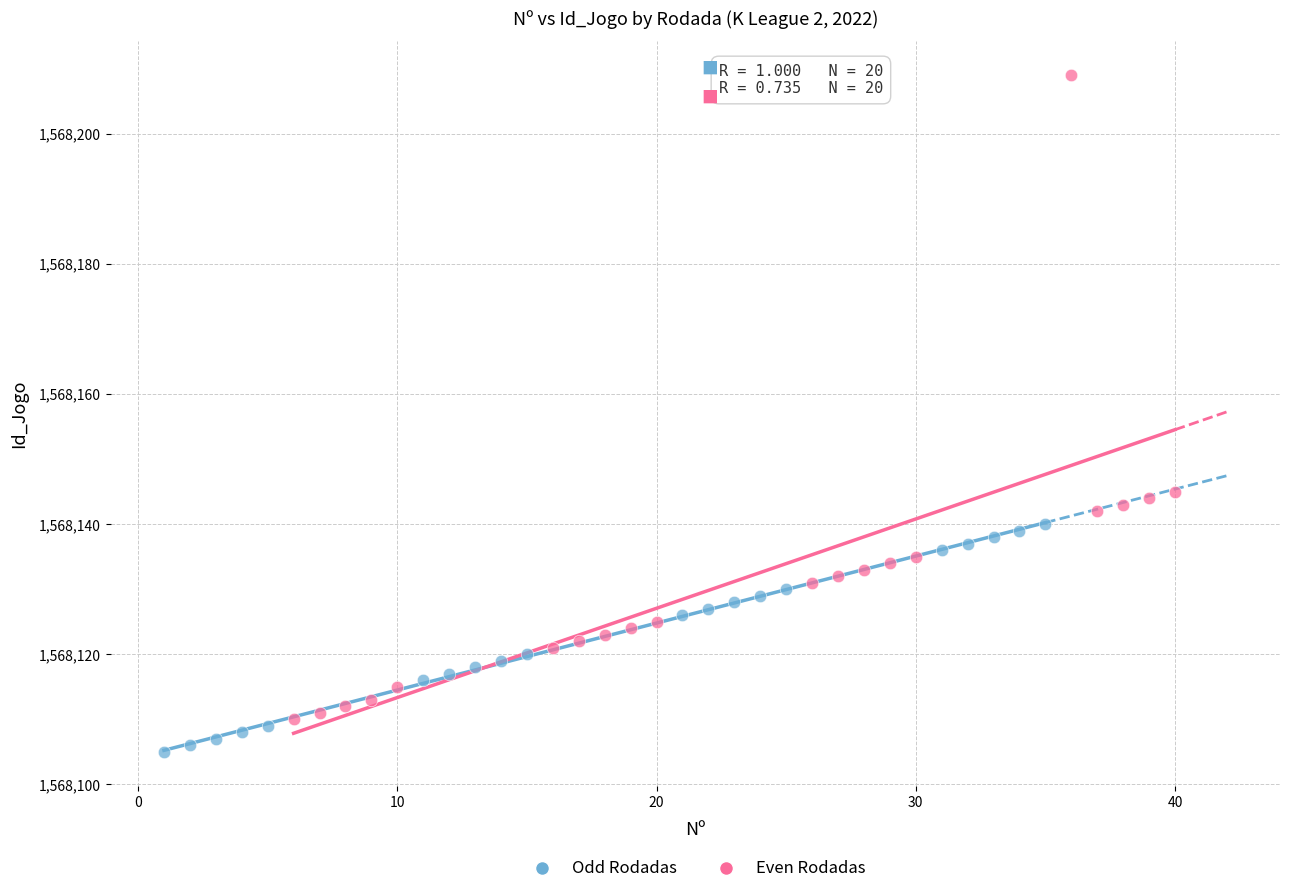

Which series contains the highest Y value?

Even Rodadas